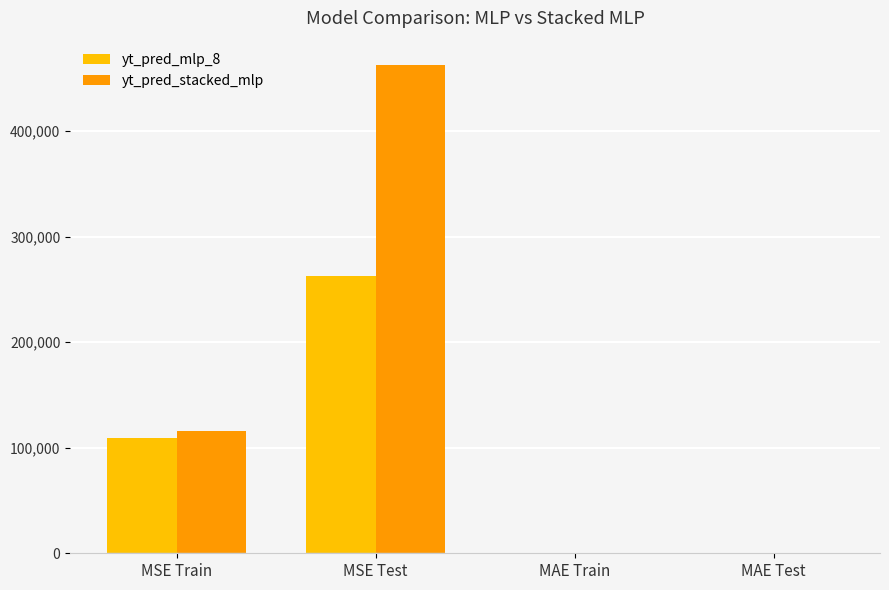

At which label does yt_pred_stacked_mlp first exceed 115875?

MSE Train